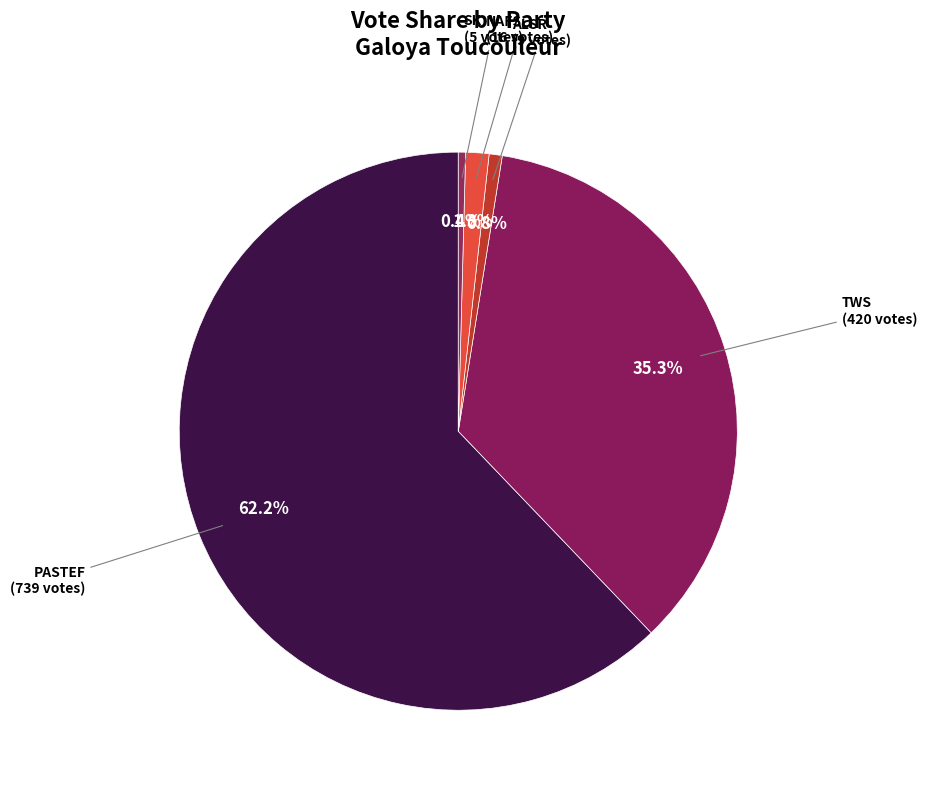

Does any single category account for the majority?

Yes